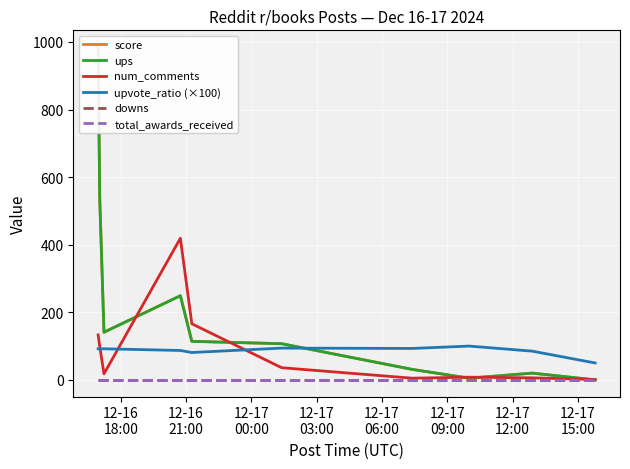

Where does the ups series first go above 114?

12-16
18:00